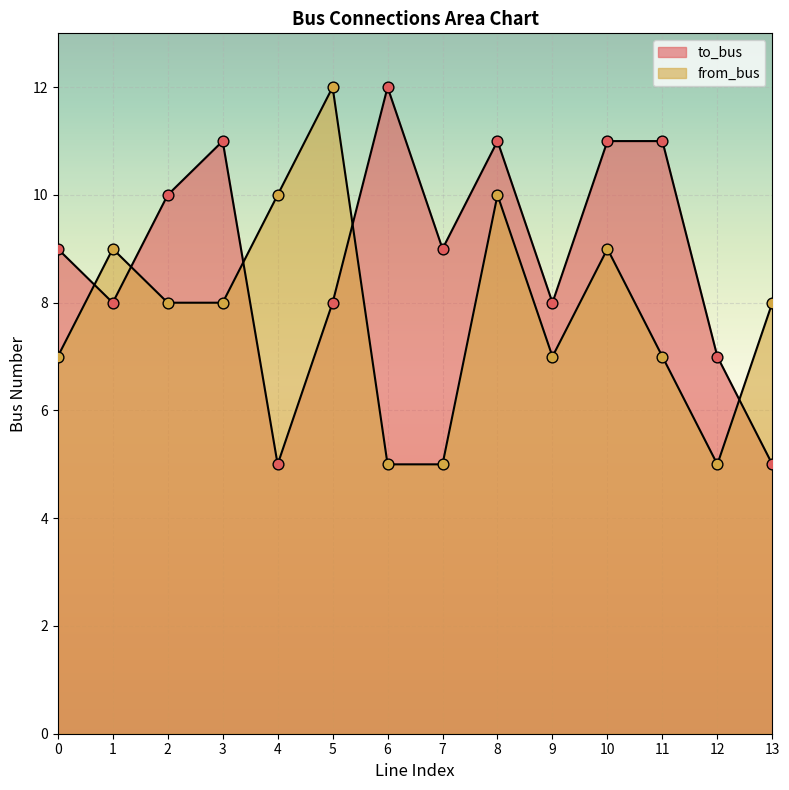

Which series has the widest spread of Y values?

to_bus